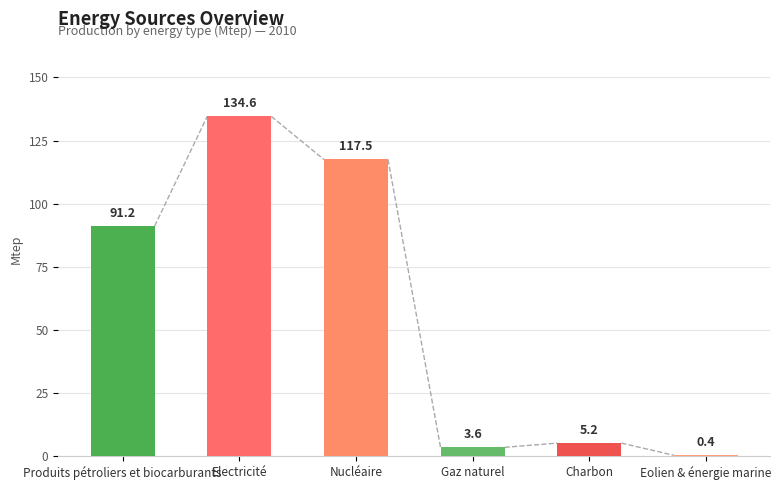

Reading left to right, what are all the values shown in this chart?

91.2	134.6	117.5	3.6	5.2	0.4